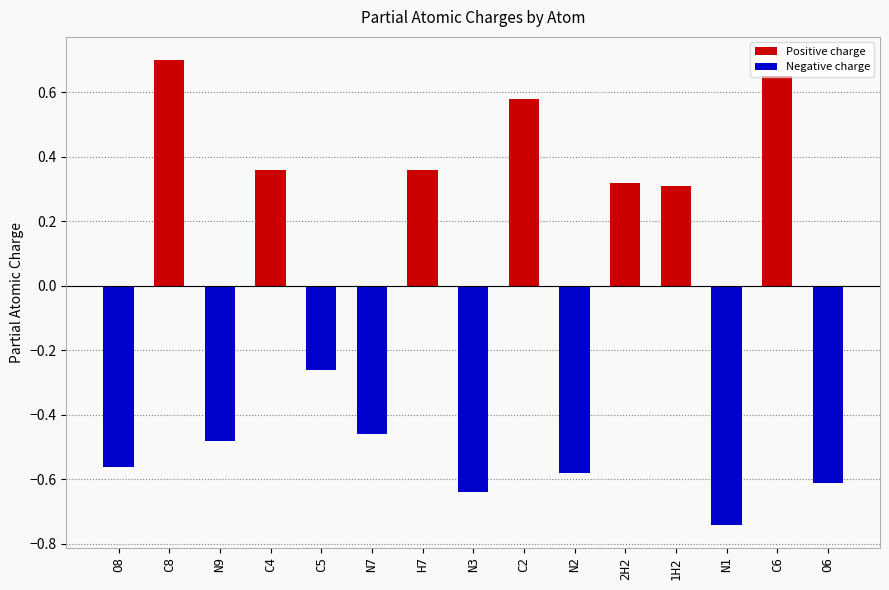

Reading left to right, extract all data points from this chart.

-0.6	0.7	-0.5	0.4	-0.3	-0.5	0.4	-0.6	0.6	-0.6	0.3	0.3	-0.7	0.7	-0.6